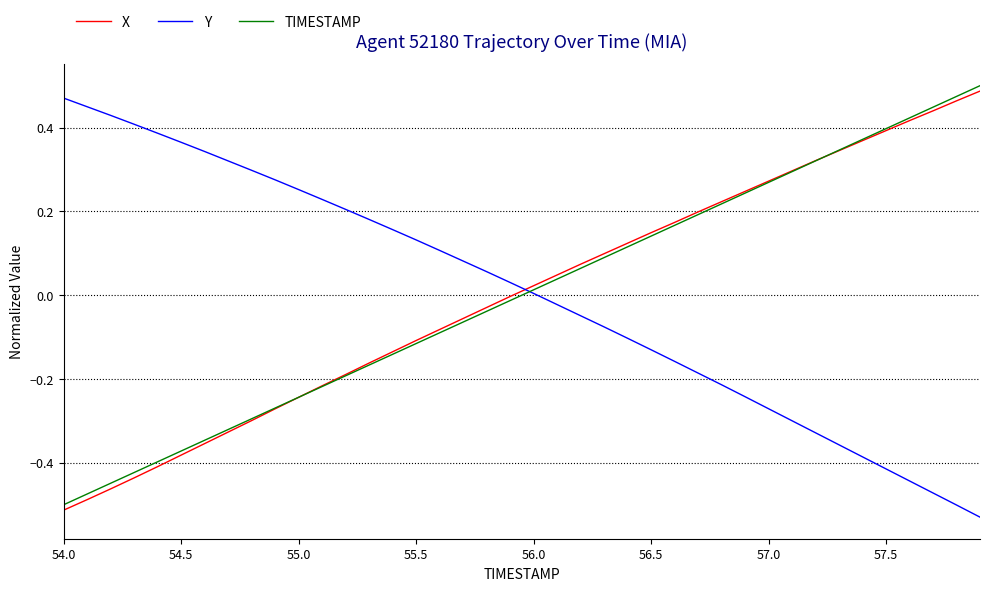

Which series ends up on top after the final intersection of Y and X?

X